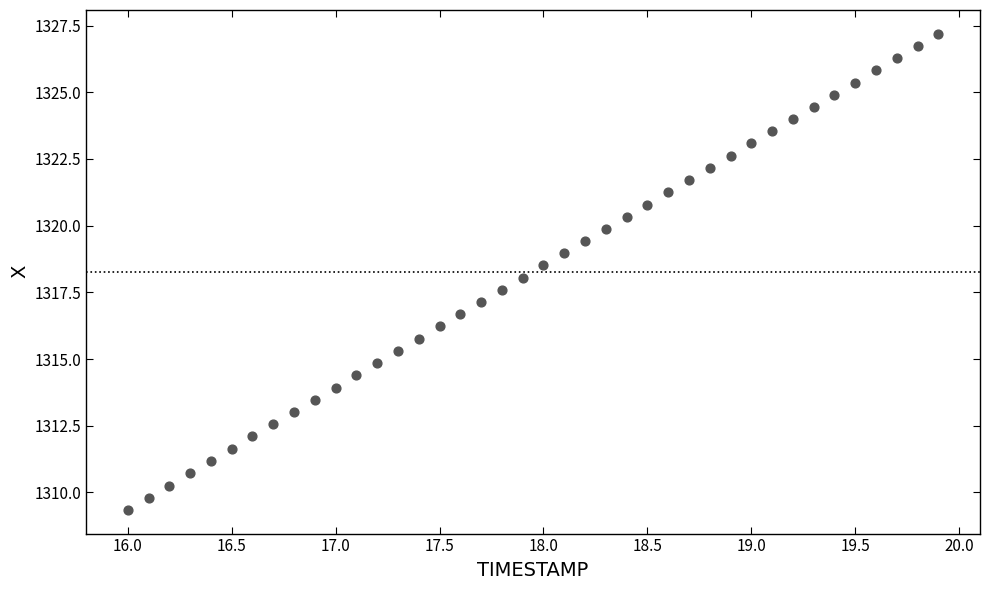

What is the range of Y values (max minus min)?

17.8